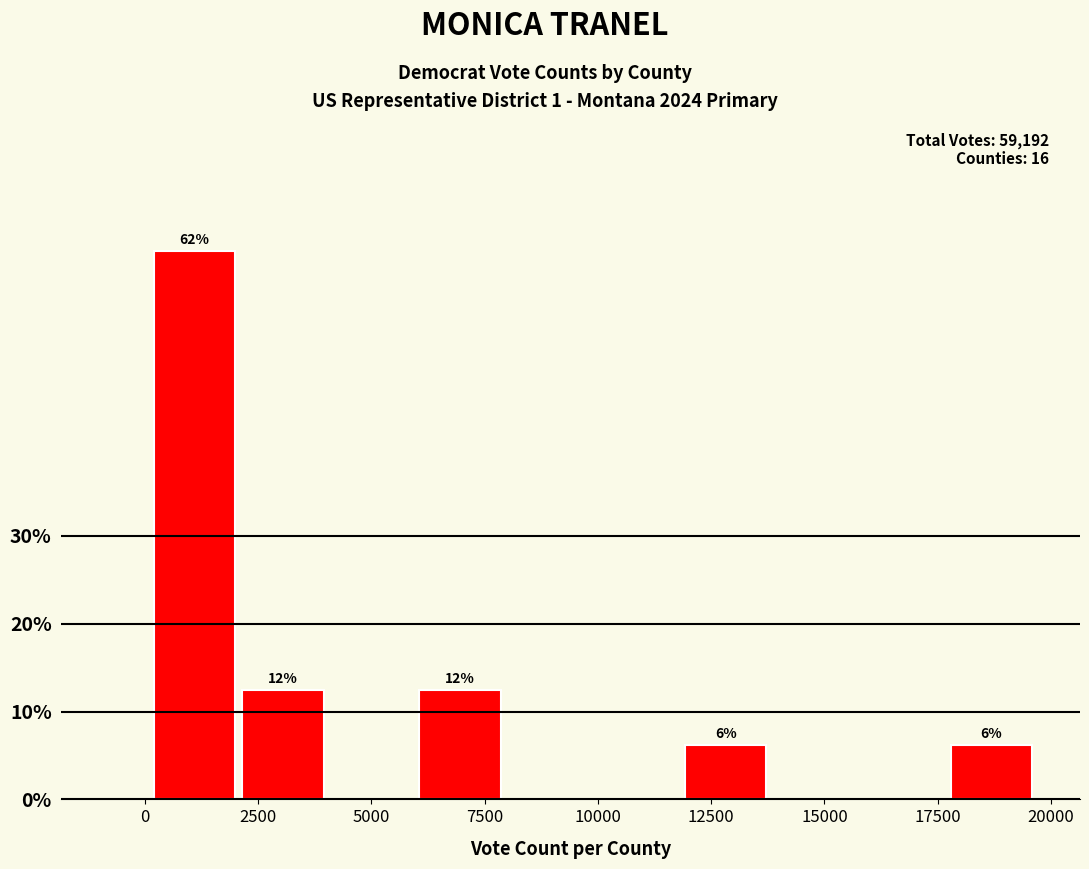

Around what value on the x-axis is the tallest bar? Give the approximate position of its centre, as read against the axis.

1000